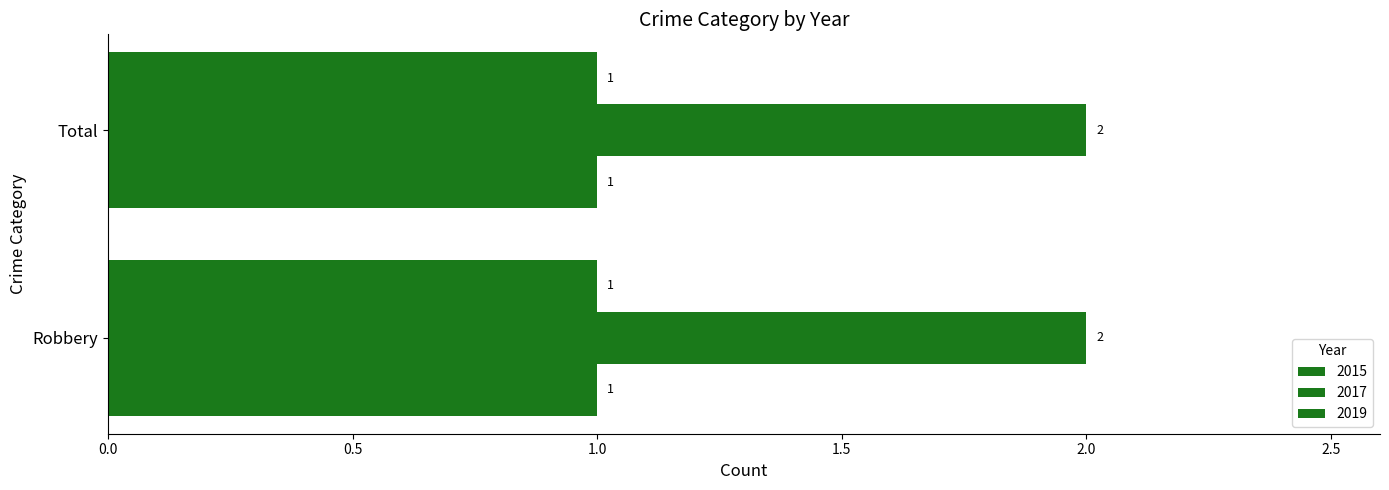

Is the value of 2015 at Total greater than the value of 2019 at Robbery?

No